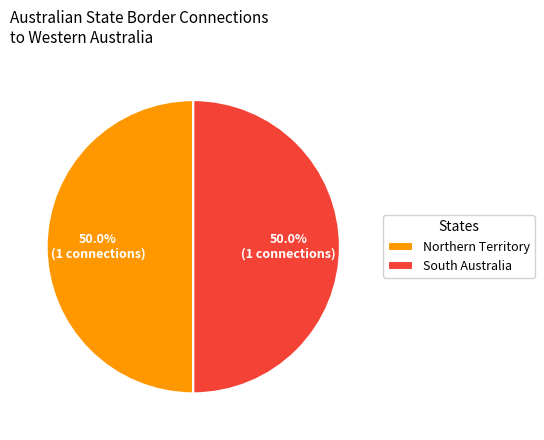

To the nearest percent, what is the average slice percentage?

50%